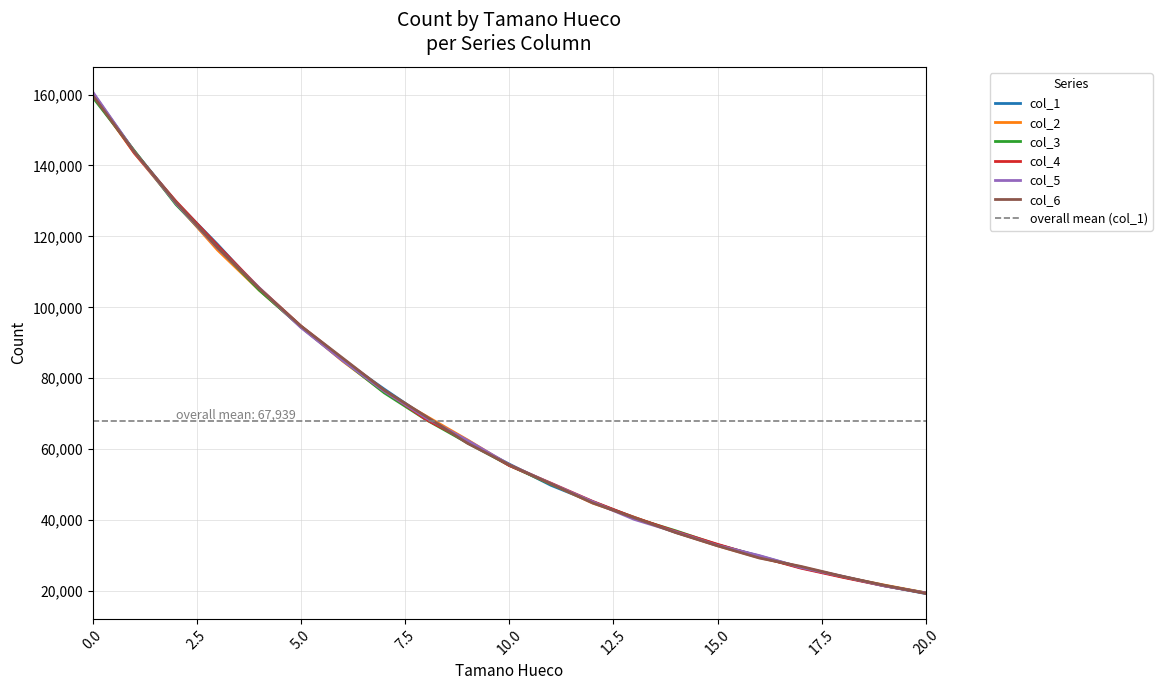

Is it true that col_6 equals 135175 at 7?

False